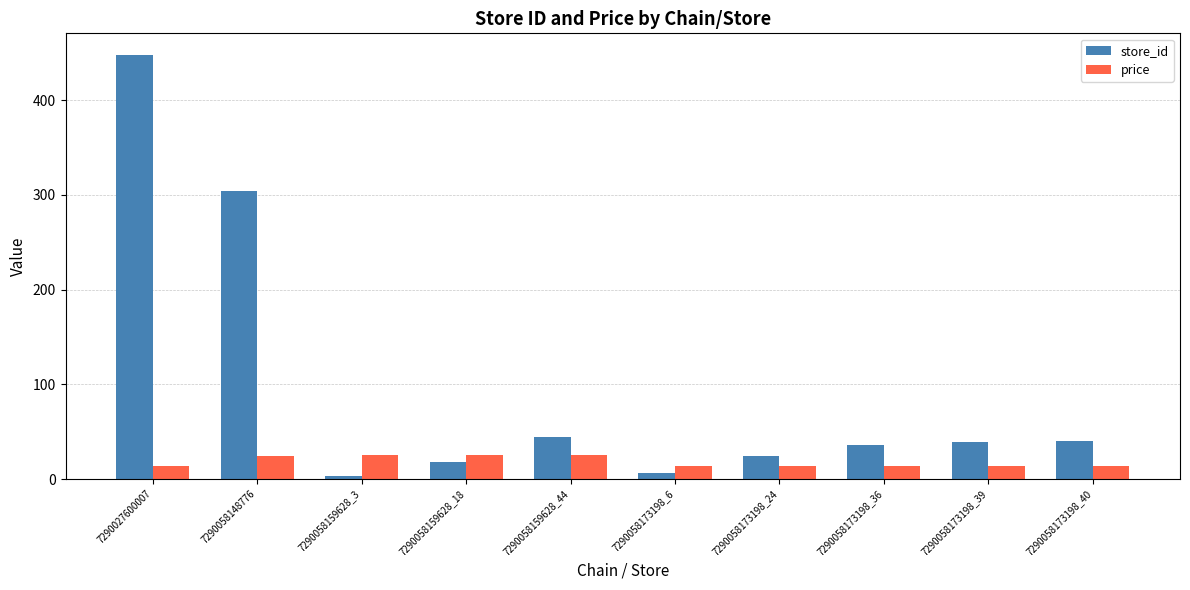

Rank the series by their average value, from lowest to highest.

price, store_id